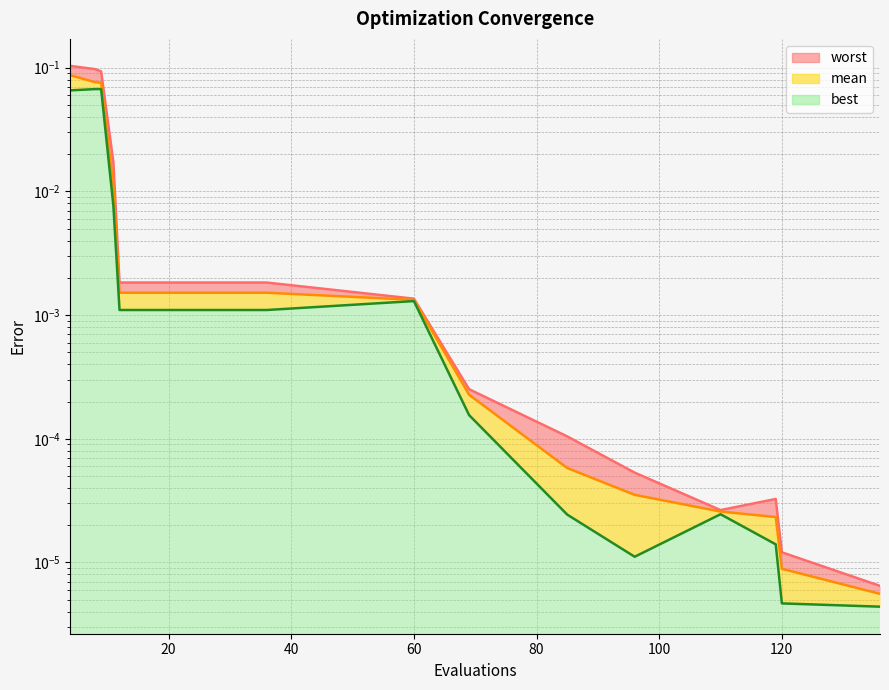

Which series changed the most between 11 and 85?

worst